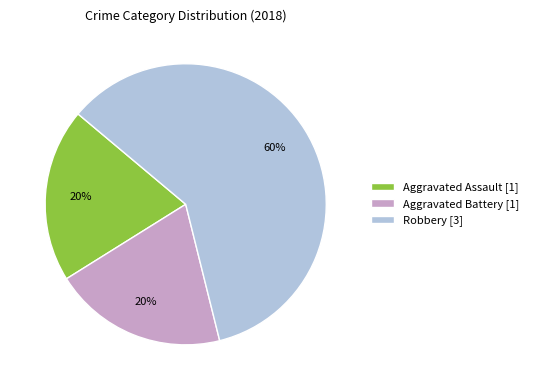

Is the sum of Aggravated Battery and Aggravated Assault greater than half?

No